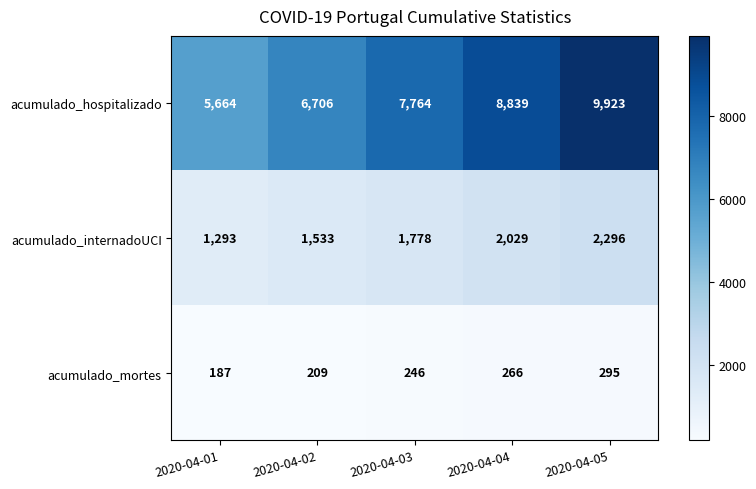

Between 2020-04-01 and 2020-04-05, which series saw the biggest shift?

acumulado_hospitalizado